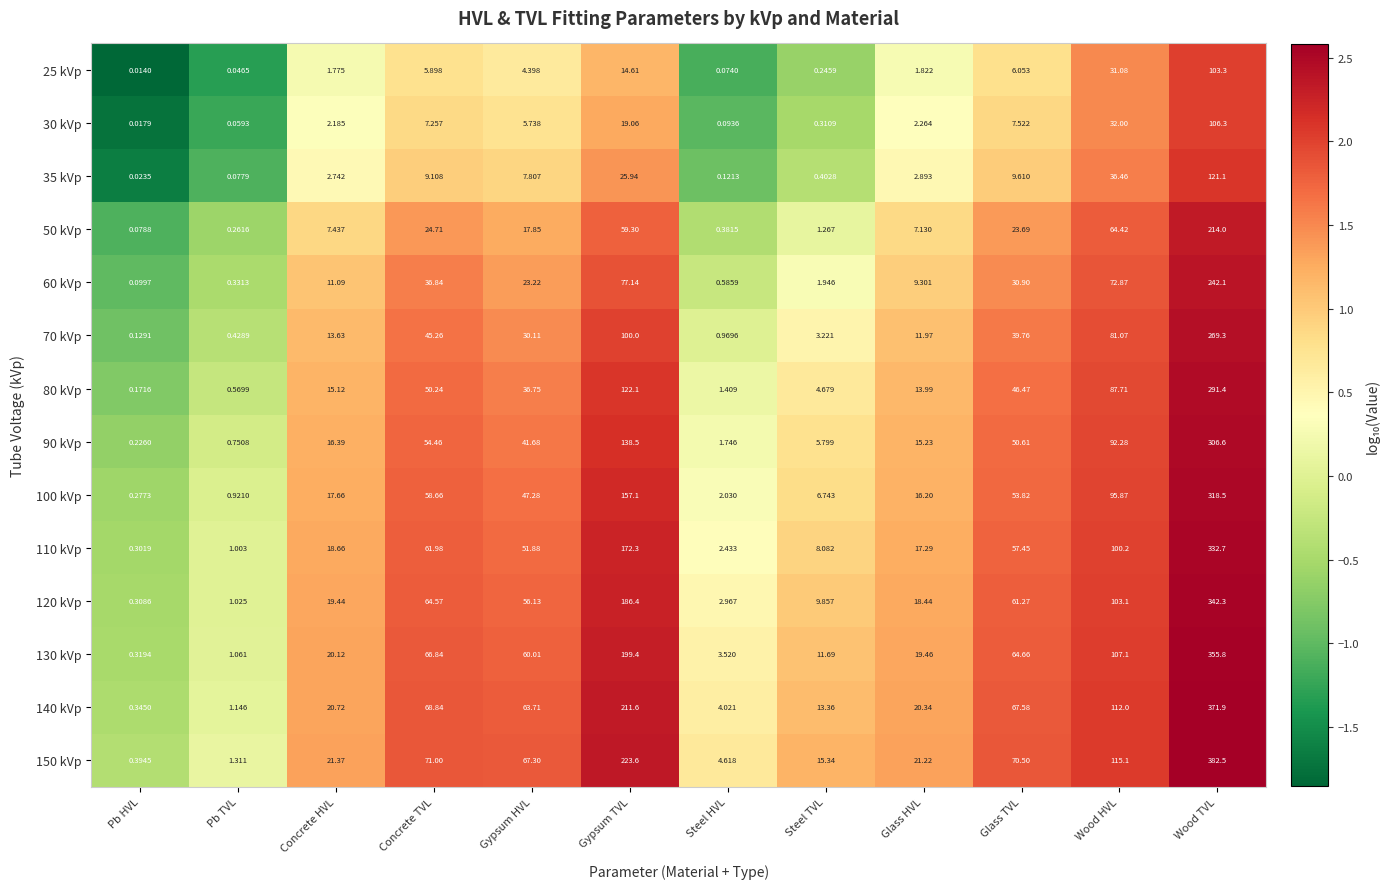

Where is 110 kVp nearest to the value 166?

Gypsum TVL